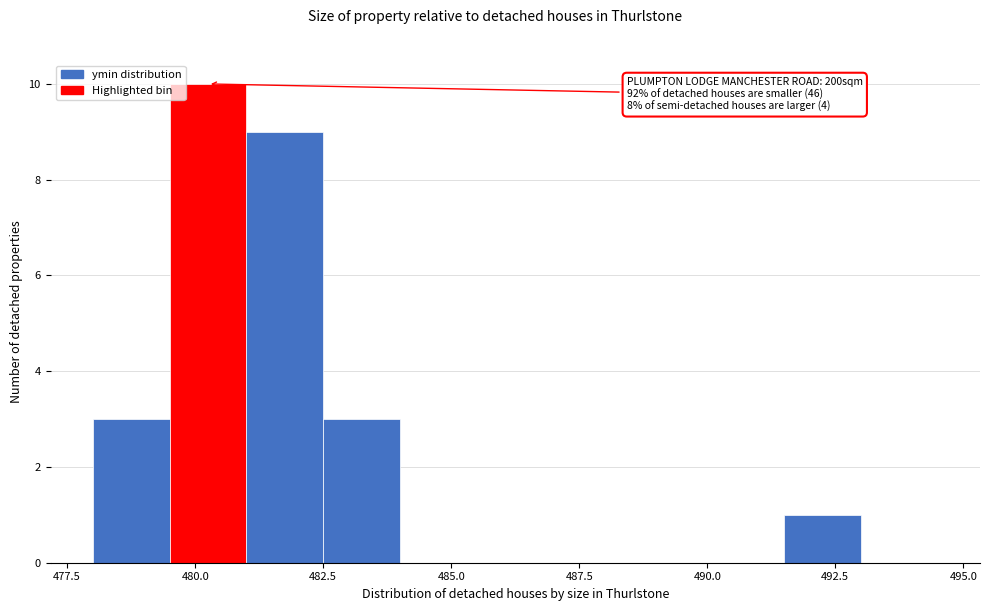

Around what value on the x-axis is the tallest bar? Give the approximate position of its centre, as read against the axis.

480.5